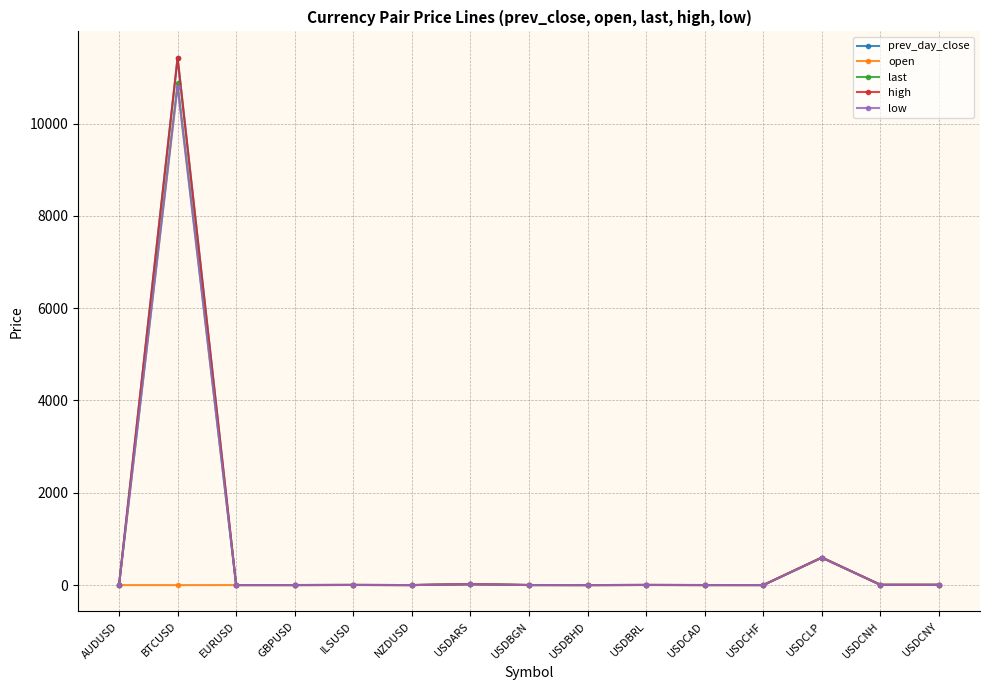

Does the chart display data point markers on the line(s)?

Yes